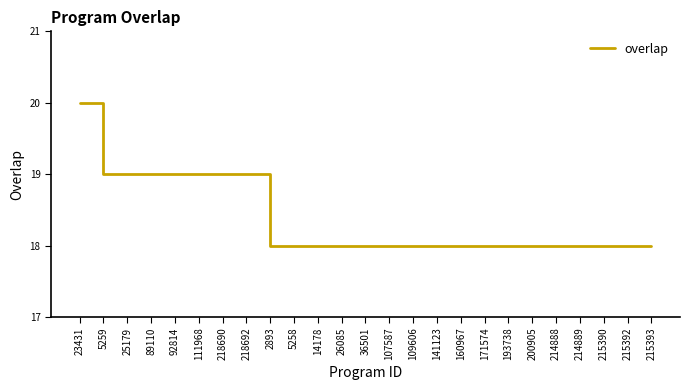

Reading left to right, what are all the values shown in this chart?

23431=20	5259=19	25179=19	89110=19	92814=19	111968=19	218690=19	218692=19	2893=18	5258=18	14178=18	26085=18	36501=18	107587=18	109606=18	141123=18	160967=18	171574=18	193738=18	200905=18	214888=18	214889=18	215390=18	215392=18	215393=18